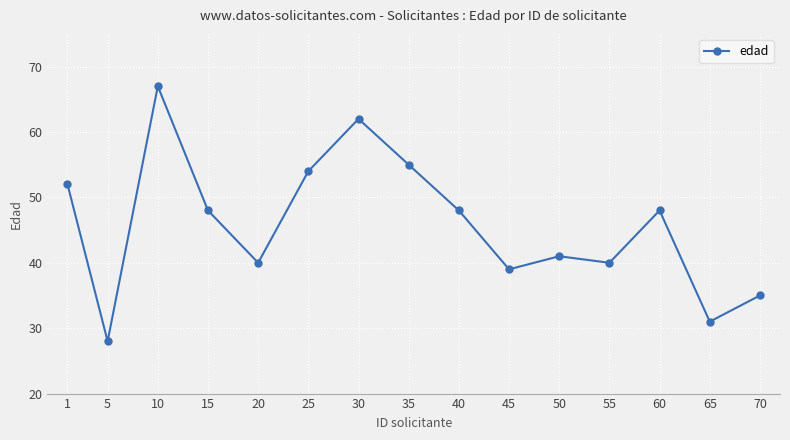

Which category has the highest value across all series?

10